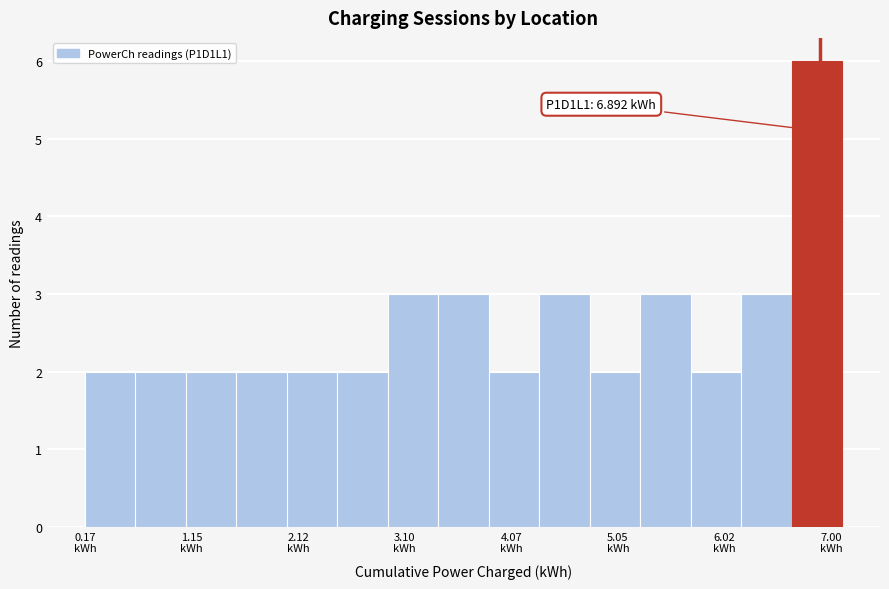

Which range on the x-axis has the tallest bar?

6.6 to 7.1